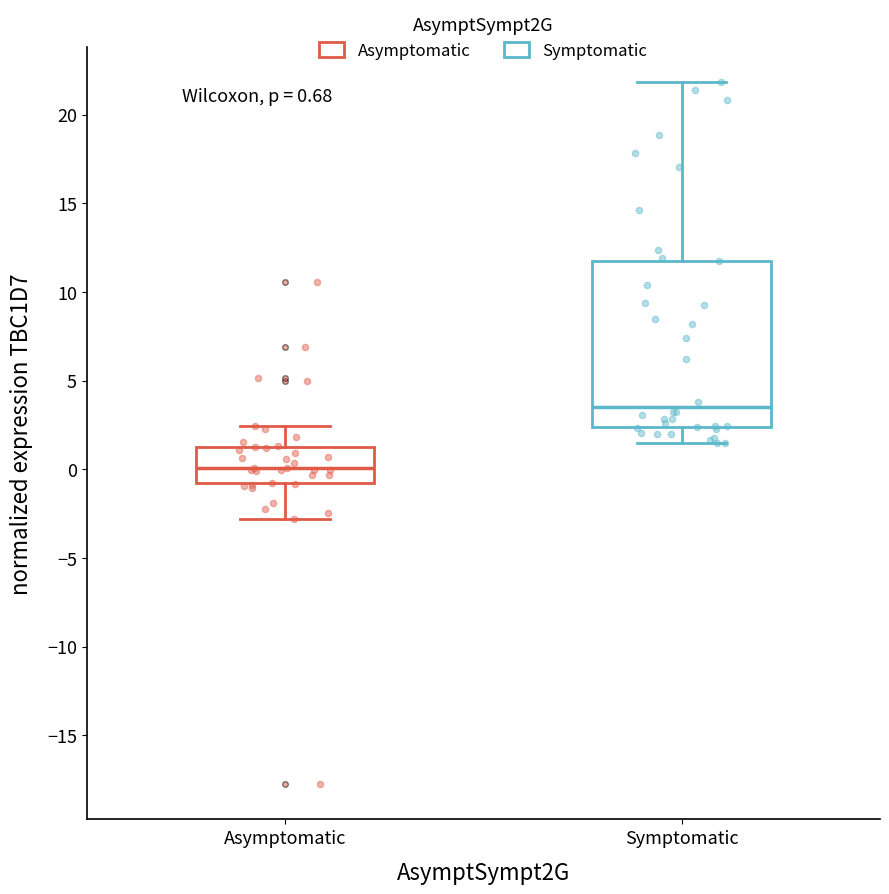

Which box is the tallest, from its lower edge to its upper edge?

Symptomatic